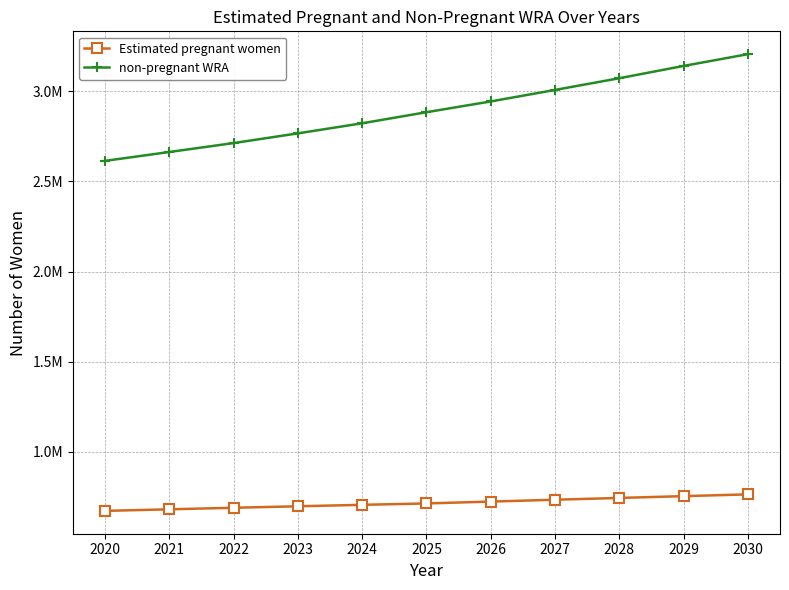

Reading right to left, list all the values displayed in this chart.

Estimated pregnant women: 2030=764869.3	2029=755090.2	2028=745189.3	2027=735140.2	2026=724950.9	2025=714629.6	2024=706915.0	2023=698909.4	2022=690660.4	2021=682140.6	2020=673359.4
non-pregnant WRA: 2030=3205130.7	2029=3139909.8	2028=3071810.7	2027=3006859.8	2026=2943049.1	2025=2883370.4	2024=2822085.0	2023=2766090.6	2022=2712339.5	2021=2662859.4	2020=2613640.6